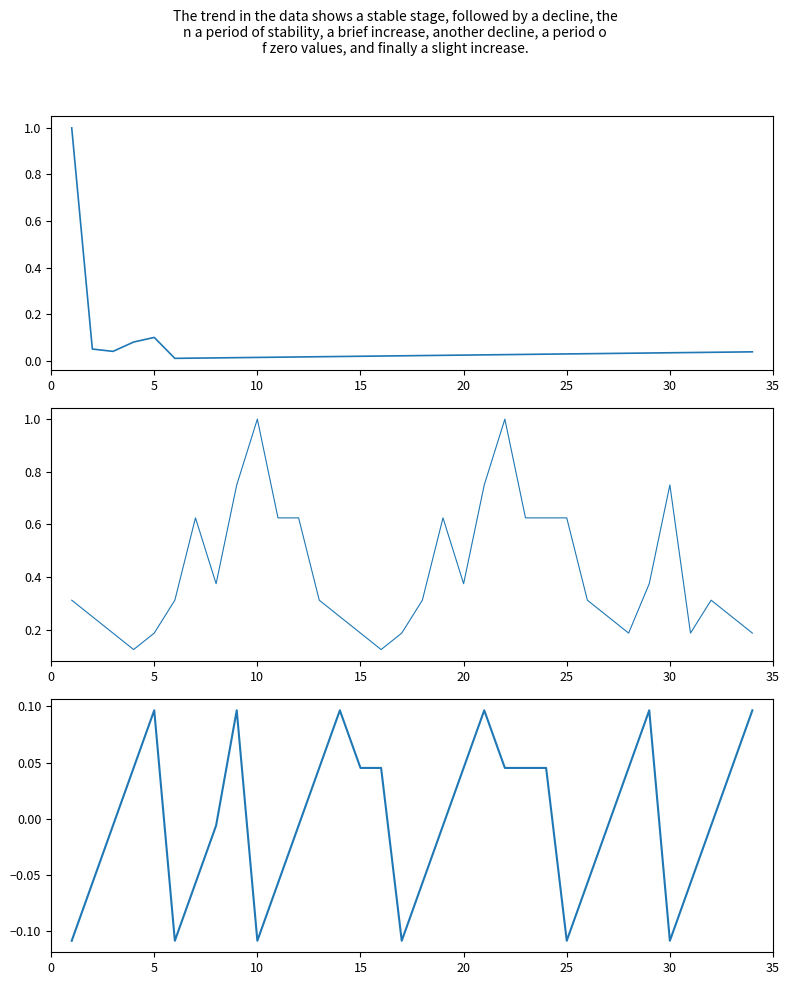

True or false: NeedPower has a value of 0.0 at 30.

True